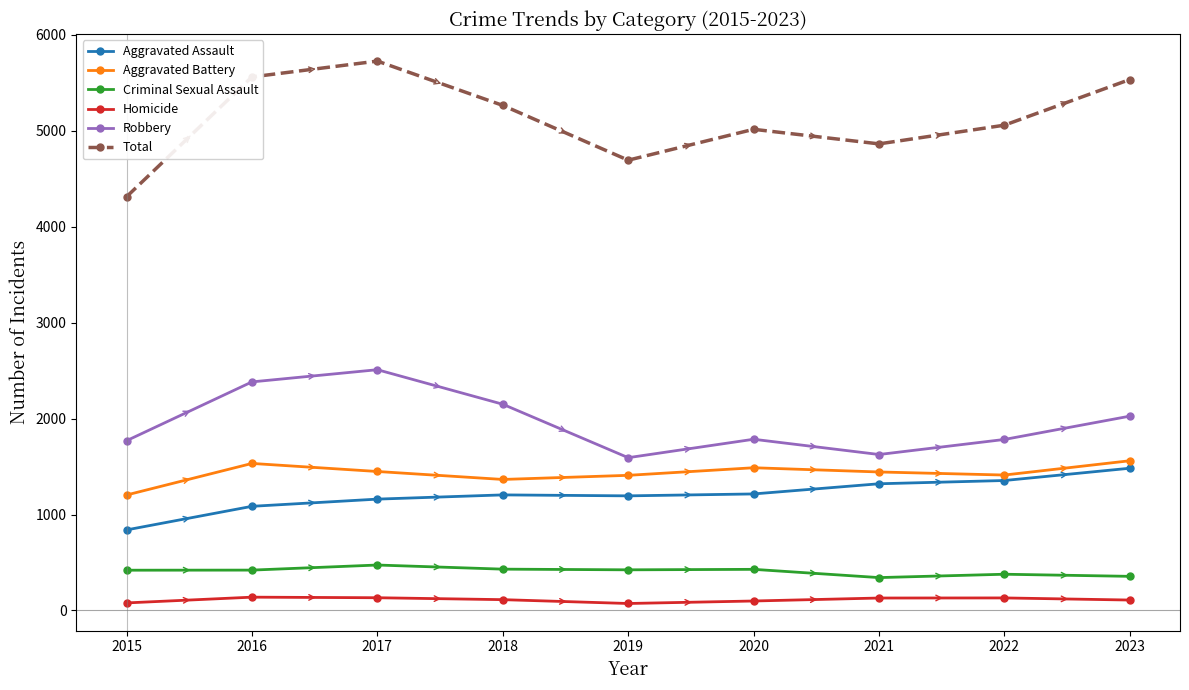

How many series are shown in this chart?

6